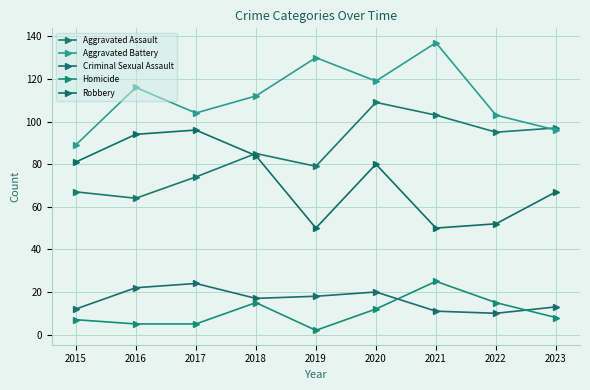

Which category has the lowest value across all series?

2019